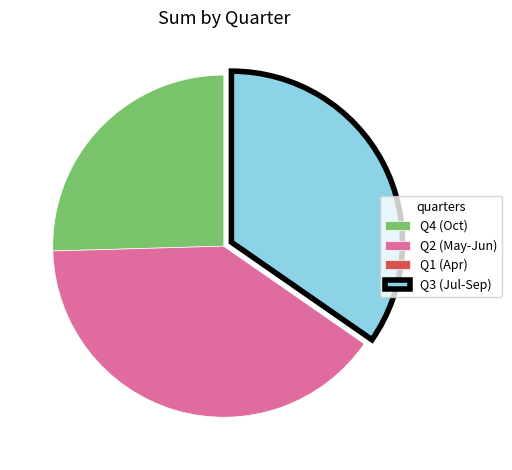

True or false: Q4 (Oct) accounts for 17% of the total.

False